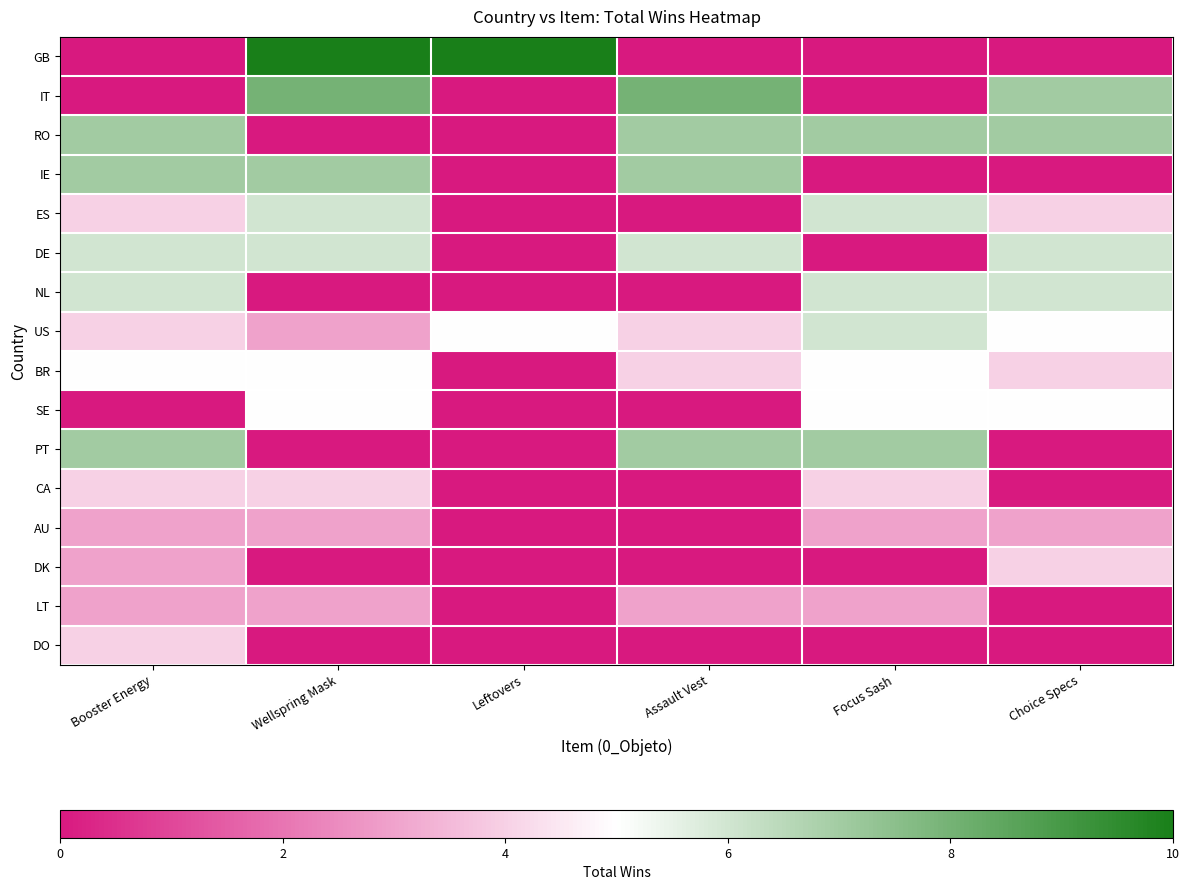

What is the spread (max minus min) of values at Choice Specs?

7